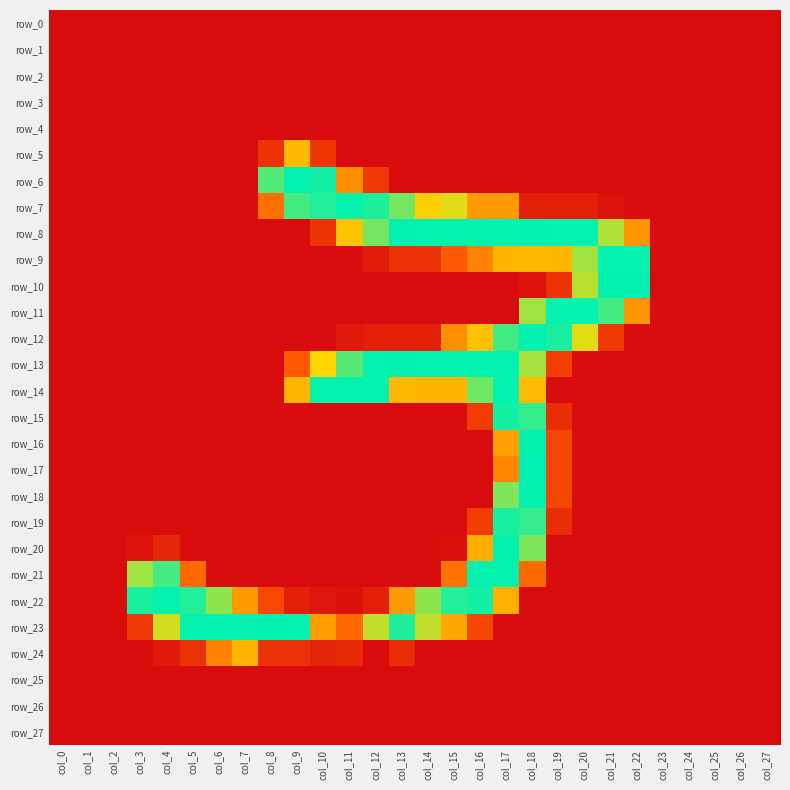

Which category has the highest value across all series?

col_18